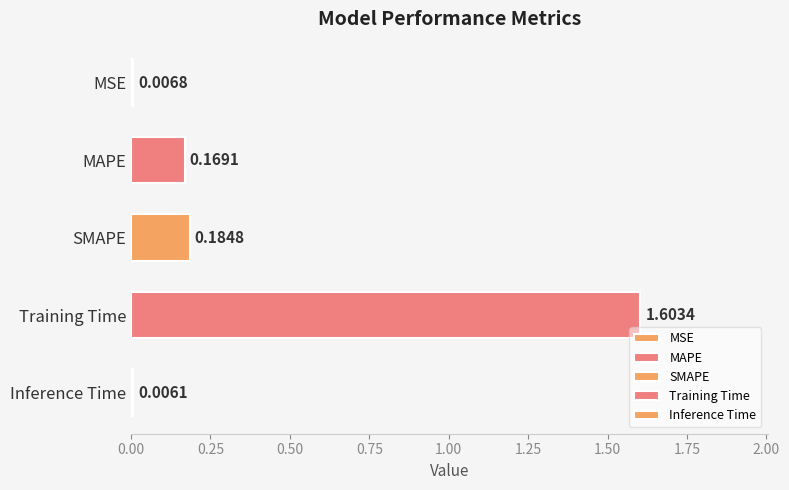

What is the label of the 2nd bar from the bottom?

Training Time